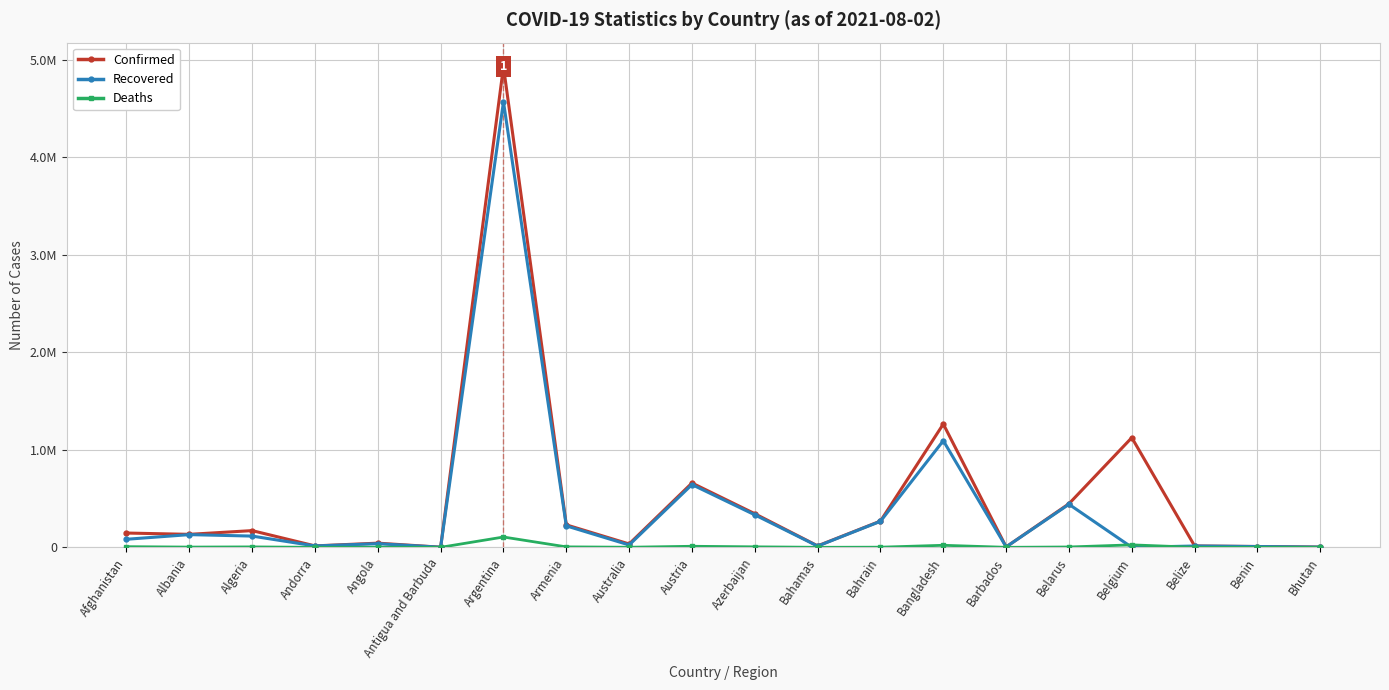

What is the sum of the Recovered values at Belize and Benin?

21556